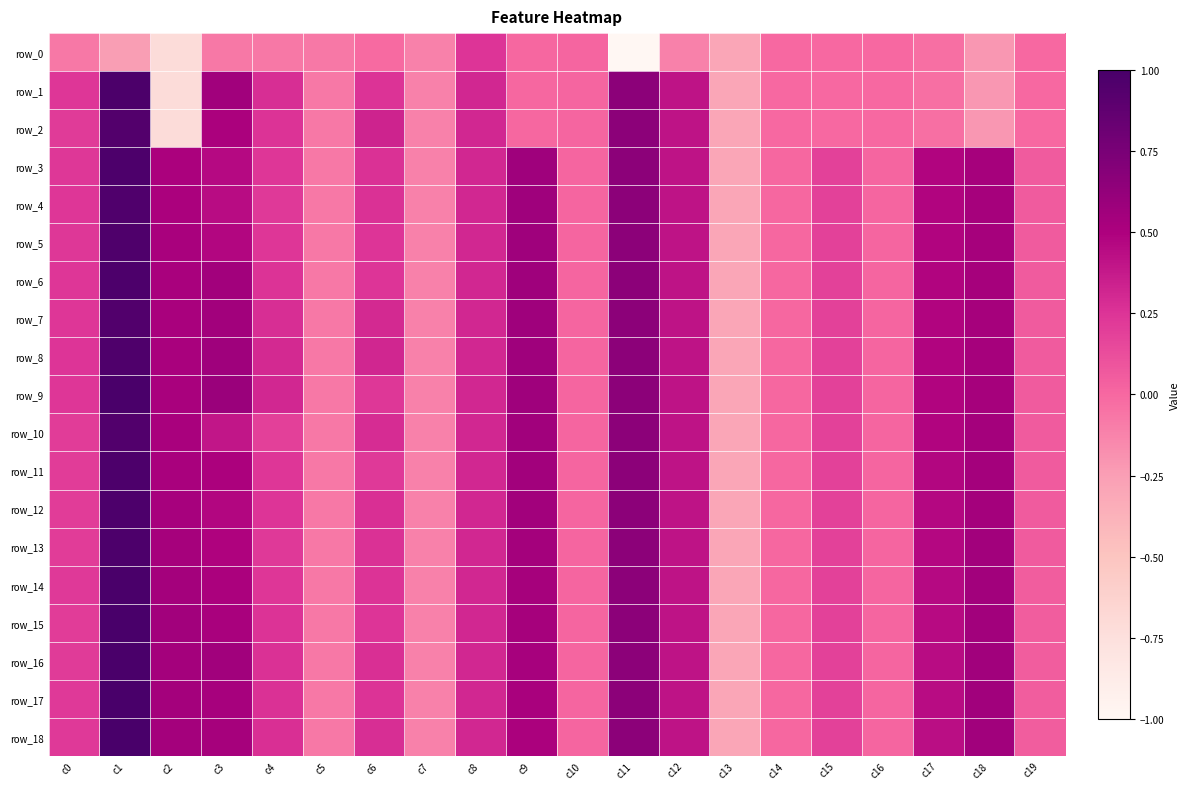

Between c11 and c4, which is larger?

c4